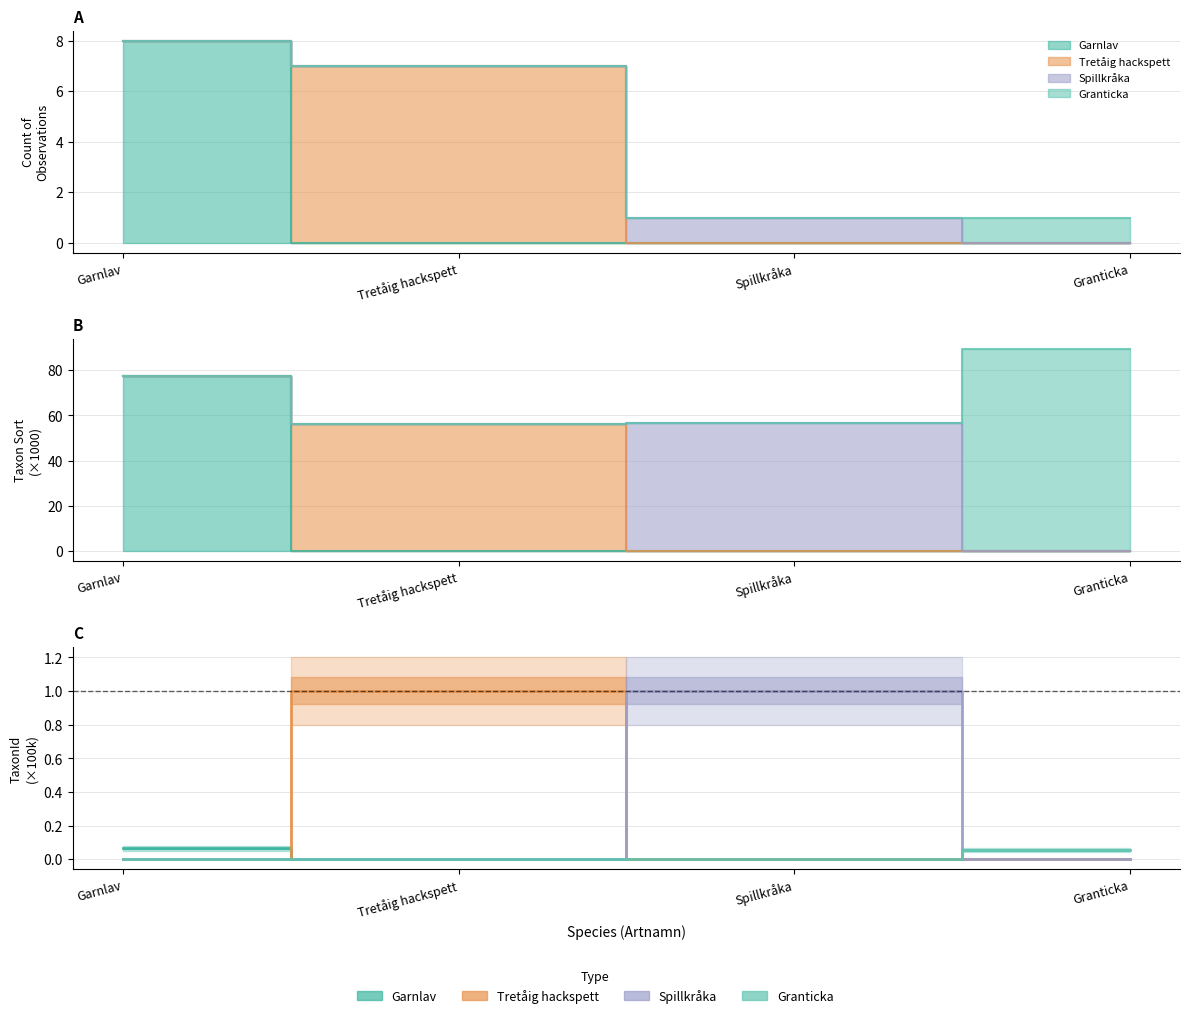

At Garnlav, list the series in order from smallest to largest.

Tretåig hackspett, Spillkråka, Granticka, Garnlav